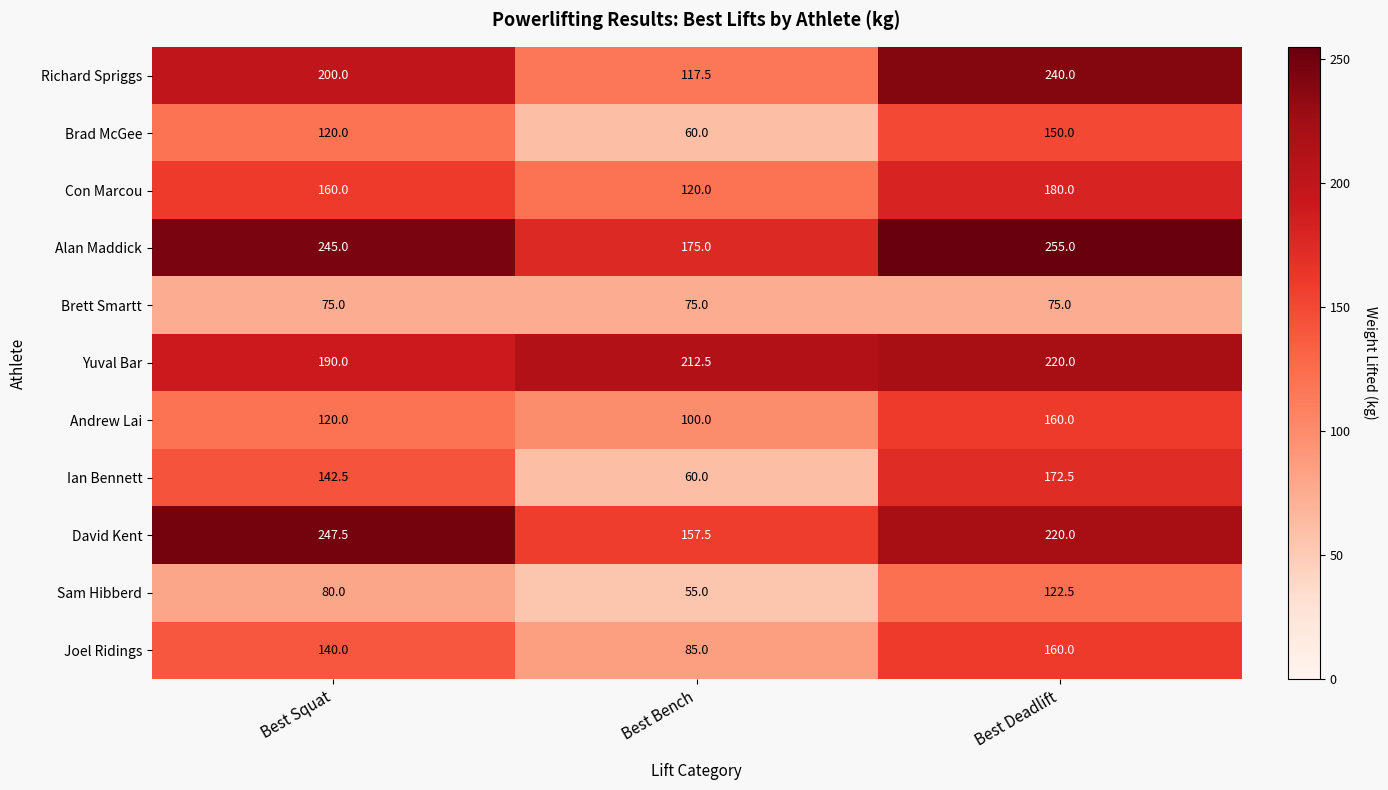

At which label is Sam Hibberd closest to 88?

Best Squat